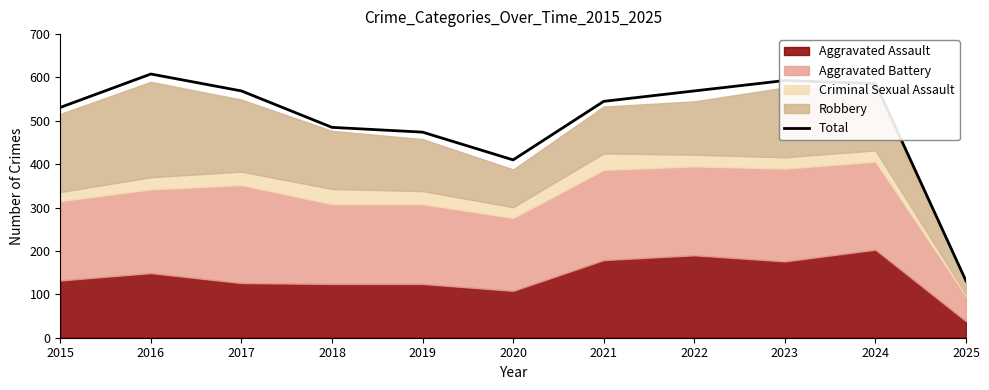

List the labels in order of value, smallest first.

2025, 2020, 2019, 2018, 2015, 2021, 2017, 2022, 2024, 2023, 2016